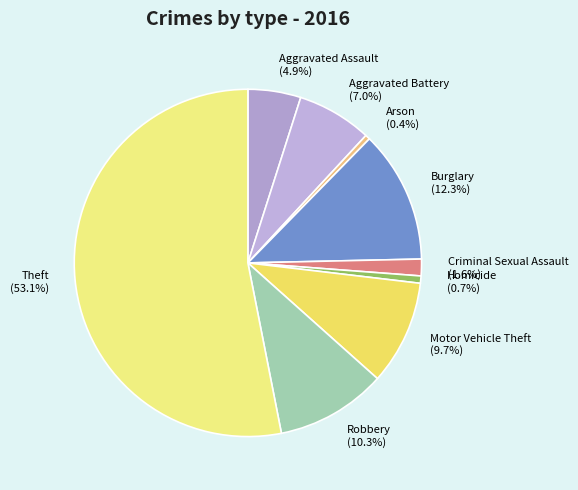

Which slice is the largest?

Theft